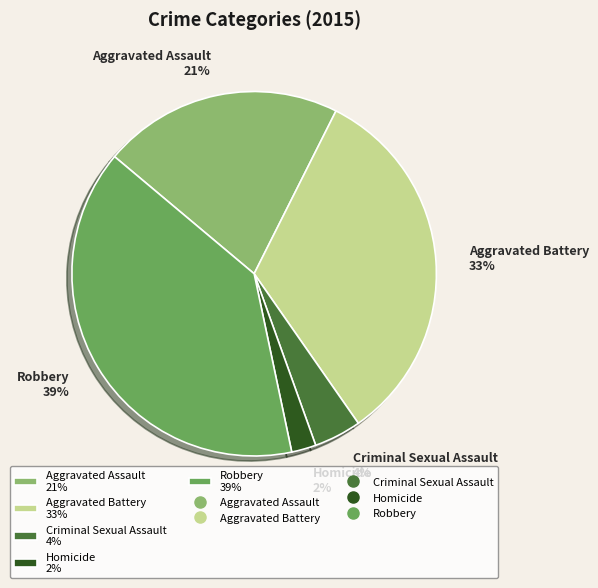

Does Homicide account for over 50% of the chart?

No